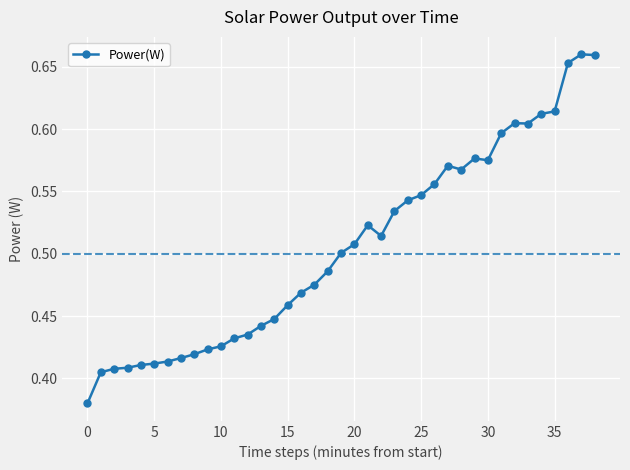

True or false: there are more than 2 points higher than both neighbors.

True